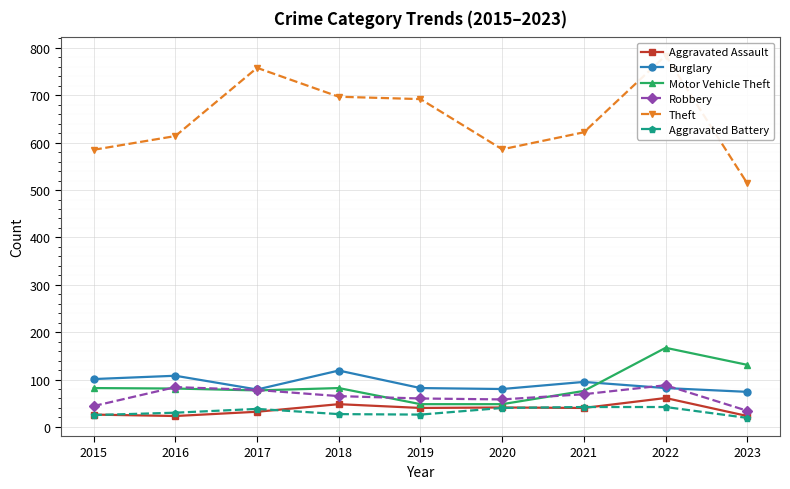

Which series has the largest total across all categories?

Theft